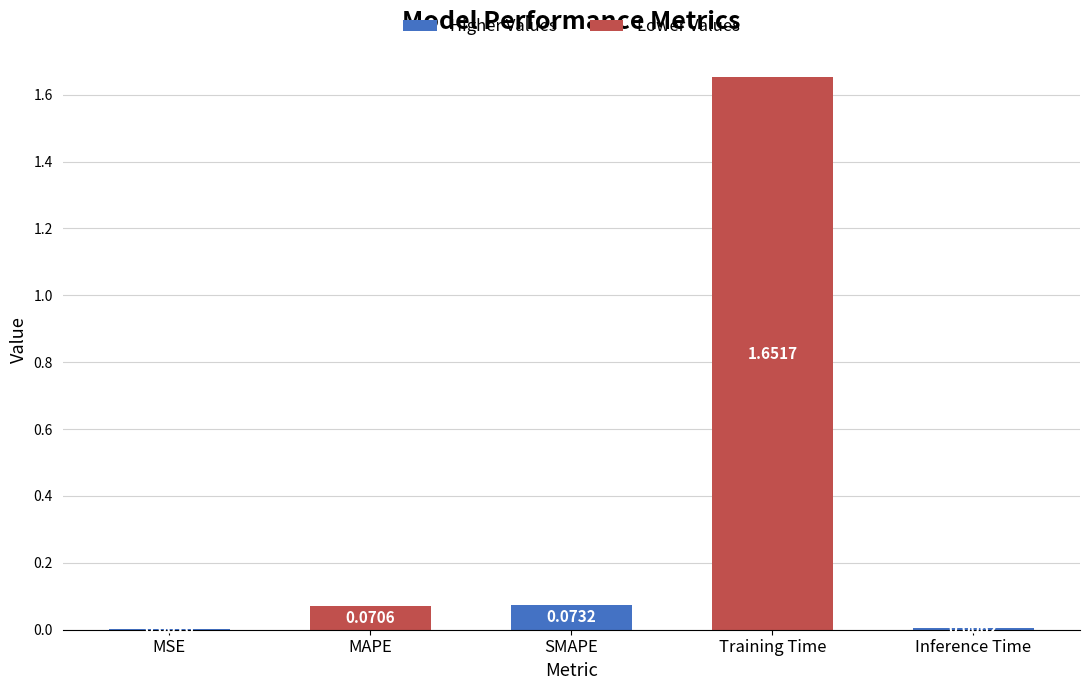

True or false: the data shows 0.9 at Training Time.

False